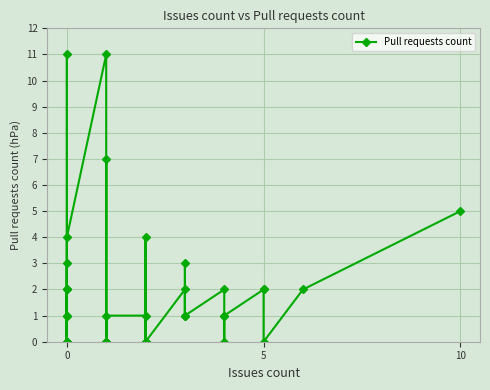

True or false: the data has more than 1 interior local peaks.

True